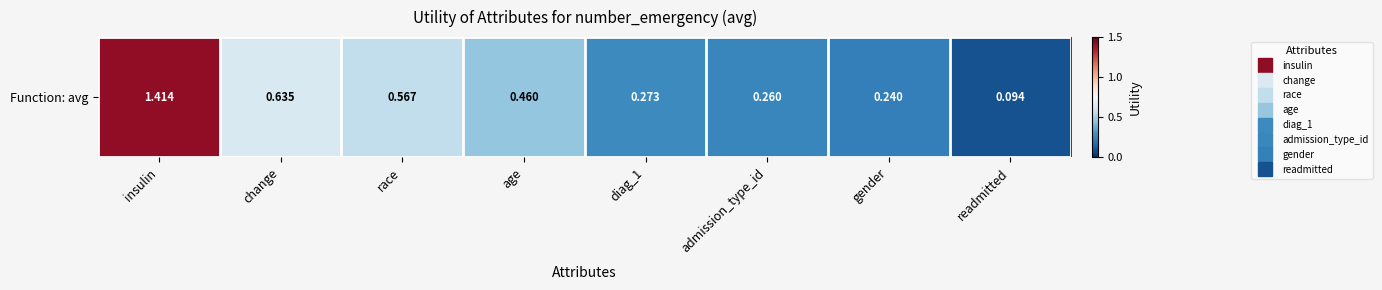

At which label is the value closest to 0?

readmitted